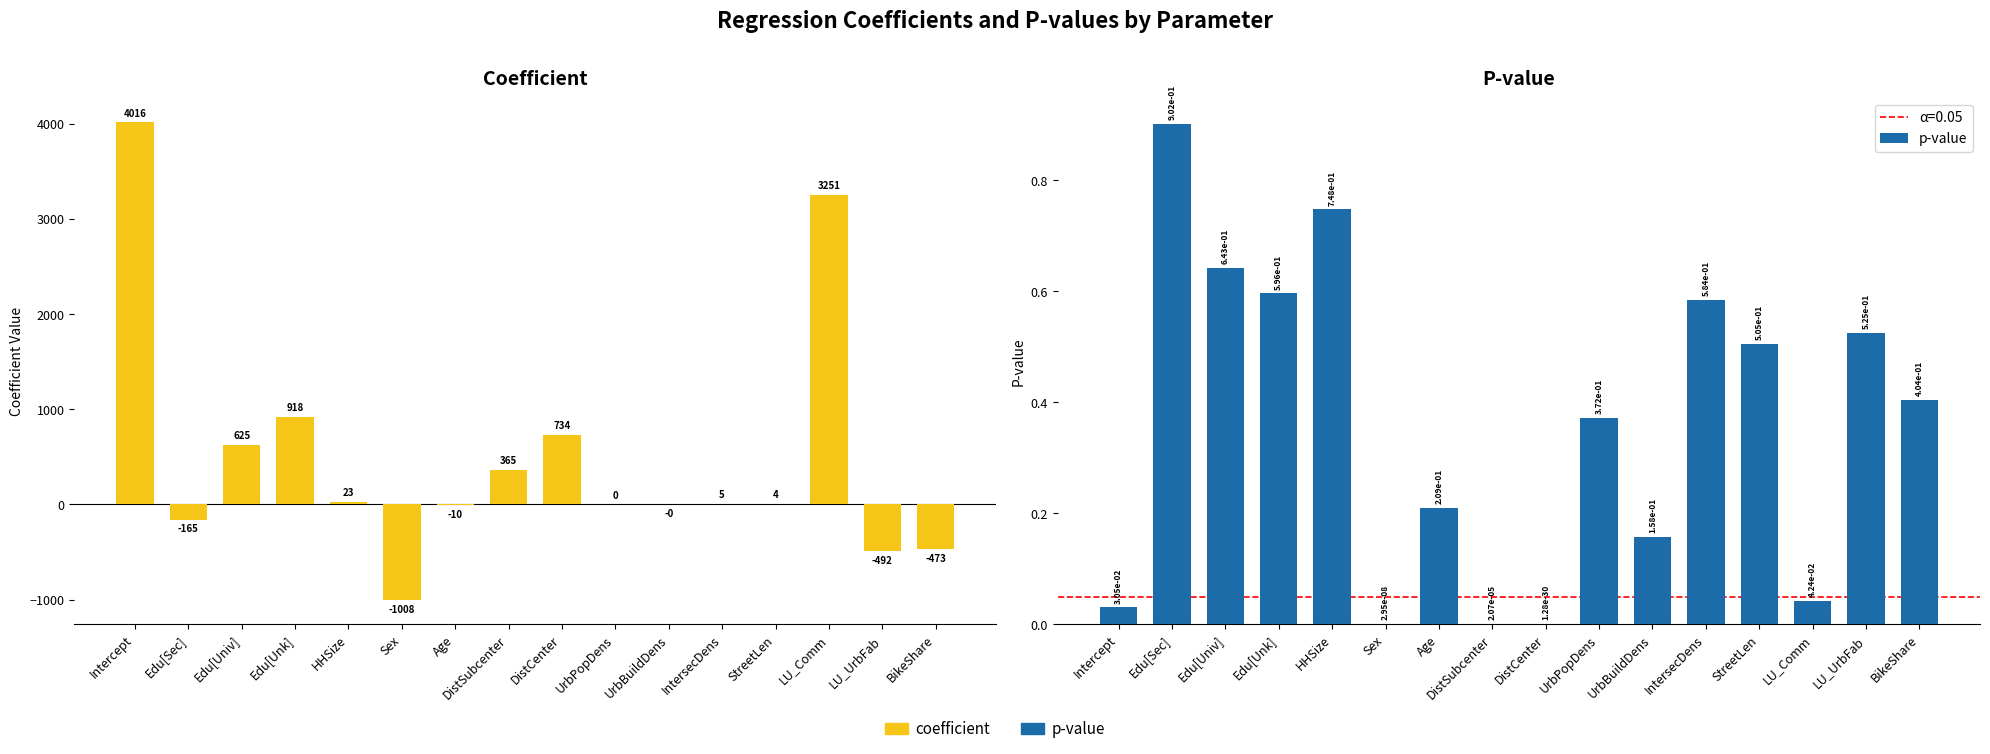

Reading right to left, extract all data points from this chart.

coefficient: -472.8	-491.8	3250.9	4.2	5.1	-0.0	0.1	733.9	364.8	-10.0	-1008.5	23.1	918.3	624.6	-165.2	4016.3
p-value: 0.4	0.5	0.0	0.5	0.6	0.2	0.4	0.0	0.0	0.2	0.0	0.7	0.6	0.6	0.9	0.0